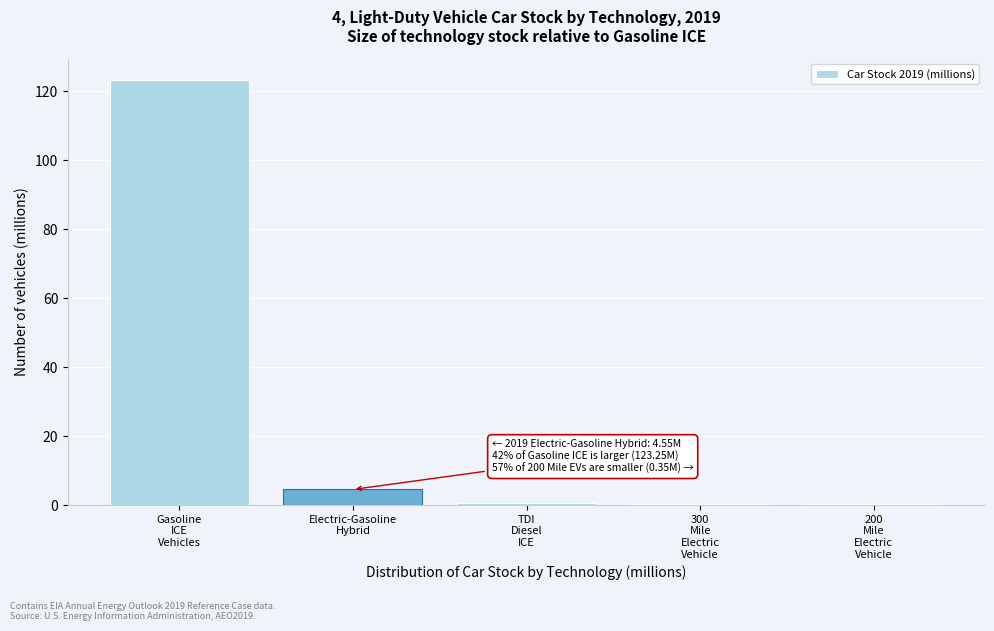

What is the greatest value displayed?

123.3